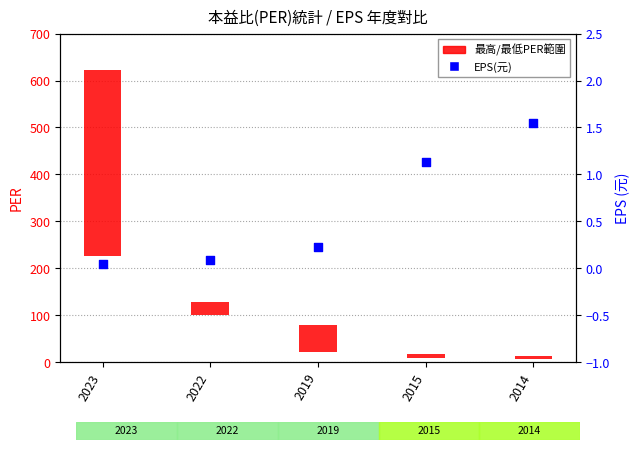

Between 2014 and 2019, which is larger?

2014